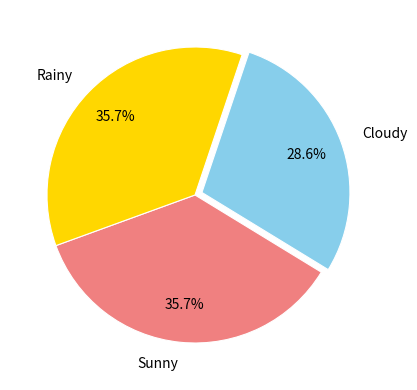

Does Sunny represent more than half of the total?

No